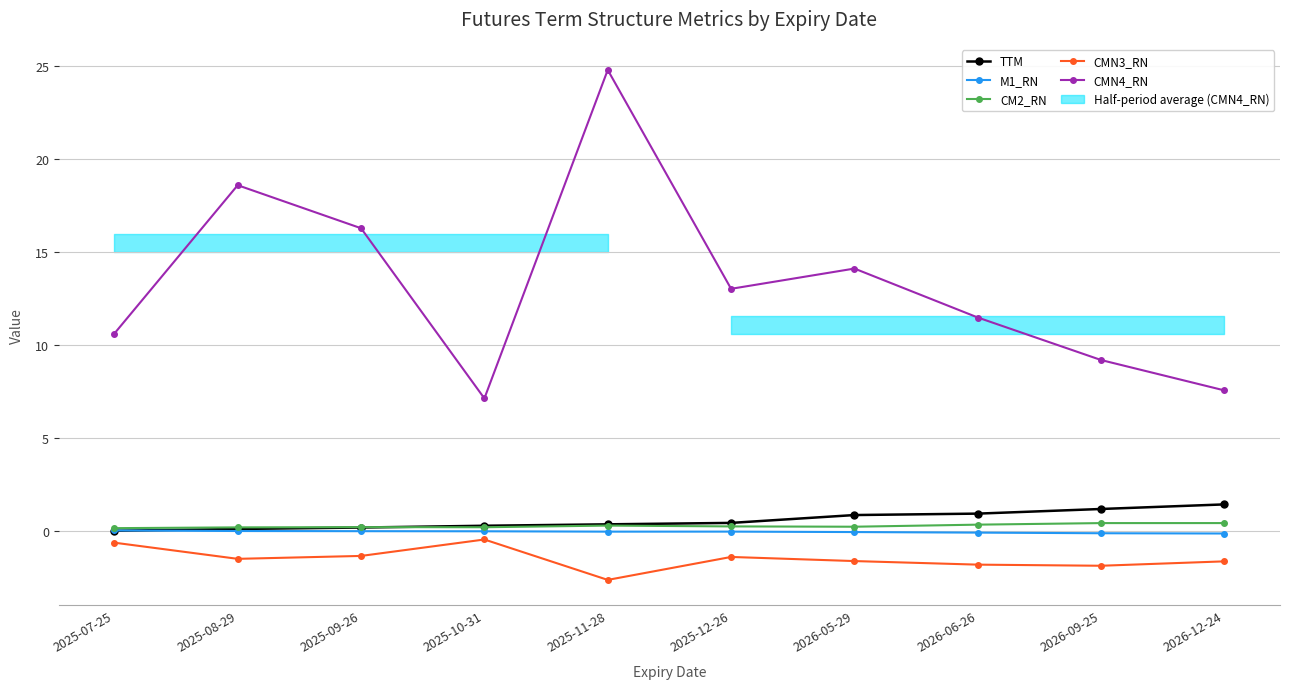

Reading left to right, extract all data points from this chart.

TTM: 2025-07-25=0.0	2025-08-29=0.1	2025-09-26=0.2	2025-10-31=0.3	2025-11-28=0.4	2025-12-26=0.4	2026-05-29=0.9	2026-06-26=0.9	2026-09-25=1.2	2026-12-24=1.4
M1_RN: 2025-07-25=0.0	2025-08-29=0.0	2025-09-26=0.0	2025-10-31=-0.0	2025-11-28=-0.0	2025-12-26=-0.0	2026-05-29=-0.0	2026-06-26=-0.1	2026-09-25=-0.1	2026-12-24=-0.1
CM2_RN: 2025-07-25=0.2	2025-08-29=0.2	2025-09-26=0.2	2025-10-31=0.2	2025-11-28=0.3	2025-12-26=0.3	2026-05-29=0.2	2026-06-26=0.4	2026-09-25=0.4	2026-12-24=0.4
CMN3_RN: 2025-07-25=-0.6	2025-08-29=-1.5	2025-09-26=-1.3	2025-10-31=-0.4	2025-11-28=-2.6	2025-12-26=-1.4	2026-05-29=-1.6	2026-06-26=-1.8	2026-09-25=-1.9	2026-12-24=-1.6
CMN4_RN: 2025-07-25=10.6	2025-08-29=18.6	2025-09-26=16.3	2025-10-31=7.1	2025-11-28=24.8	2025-12-26=13.0	2026-05-29=14.1	2026-06-26=11.5	2026-09-25=9.2	2026-12-24=7.6